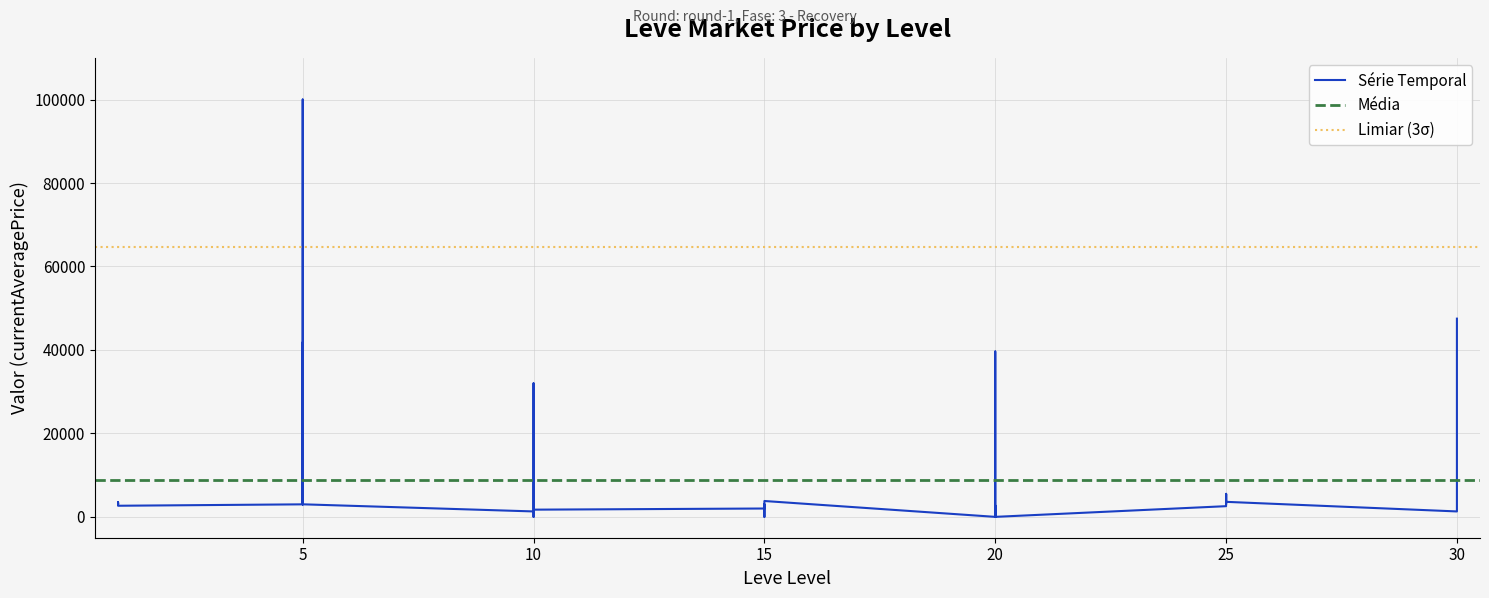

How many distinct data groups are displayed?

1